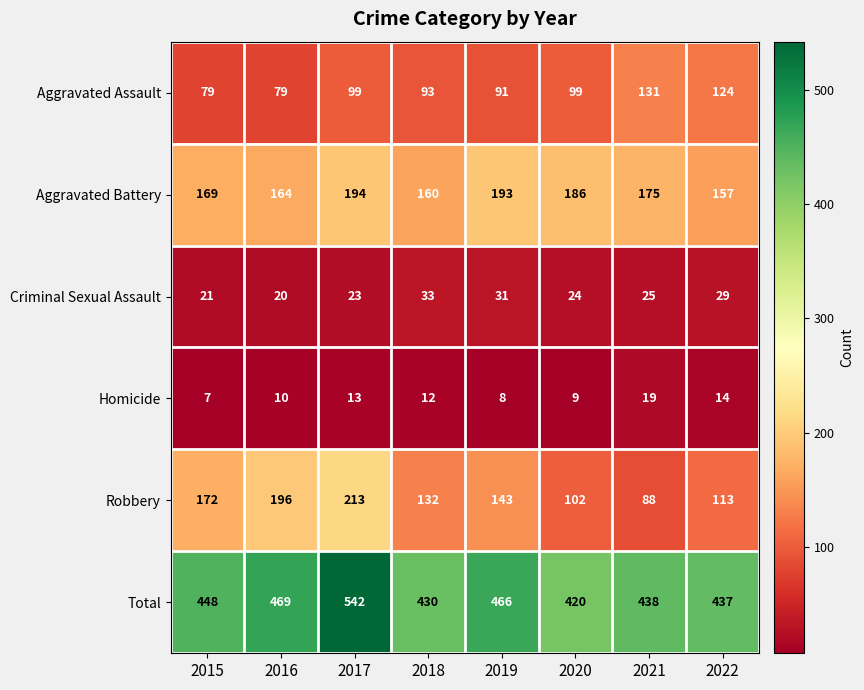

How many data points does each series have?

8